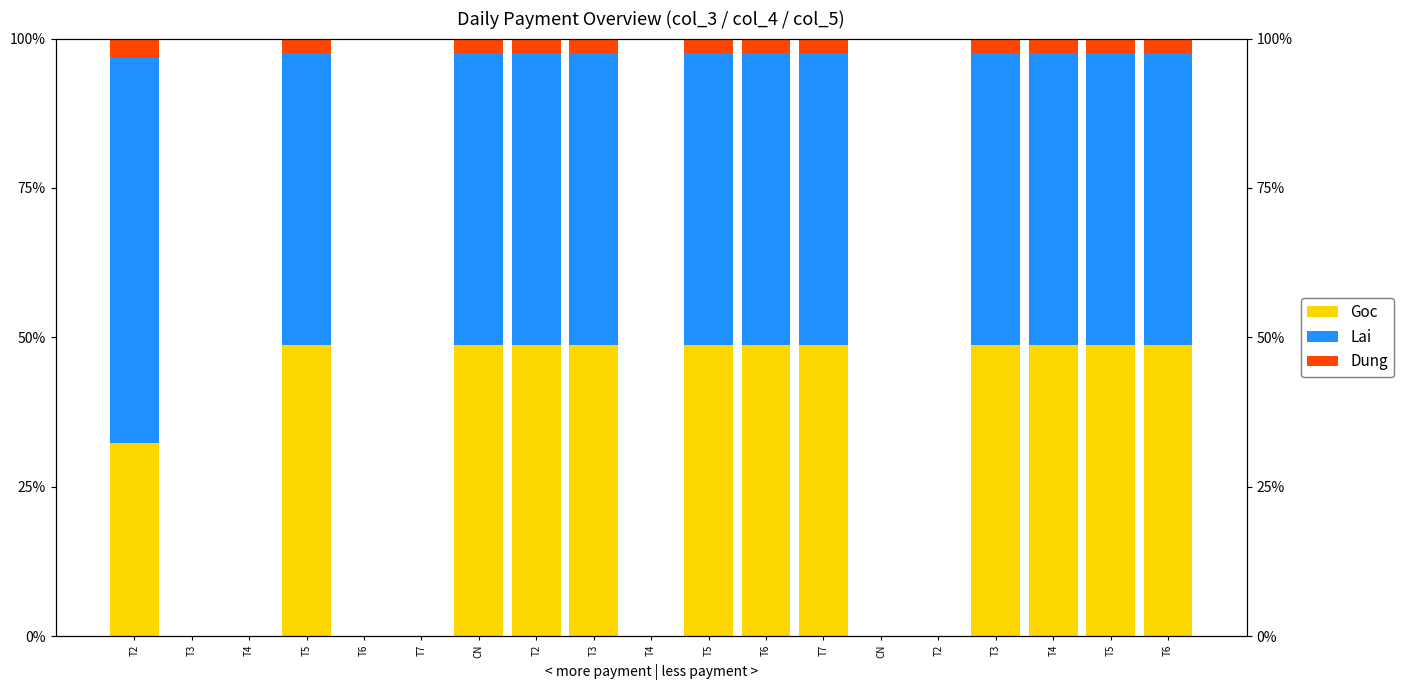

Is it true that Dung equals 3.8 at T5?

False